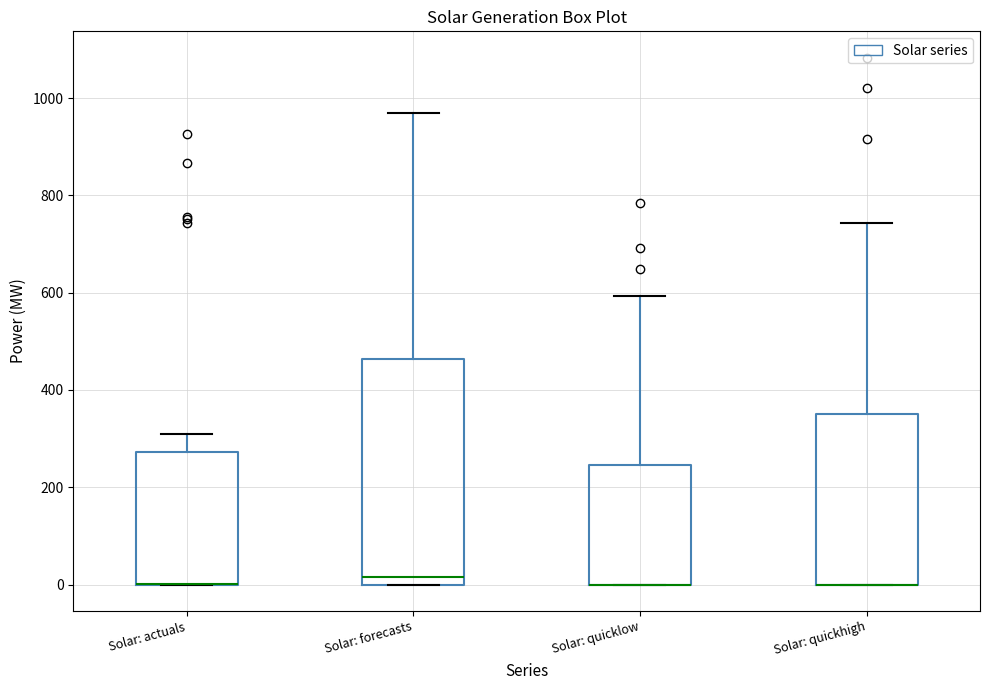

Reading left to right, read every box against the y-axis: the position of its median line, the range the box covers, and the ends of its whiskers. The values are not printed on the chart, so give them approximately, as read against the axis.

Solar: actuals: median 0 (drawn on the box's lower edge), box 0 to 280, whiskers 0 to 300
Solar: forecasts: median 20, box 0 to 460, whiskers 0 to 980
Solar: quicklow: median 0 (drawn on the box's lower edge), box 0 to 240, whiskers 0 to 600
Solar: quickhigh: median 0 (drawn on the box's lower edge), box 0 to 360, whiskers 0 to 740